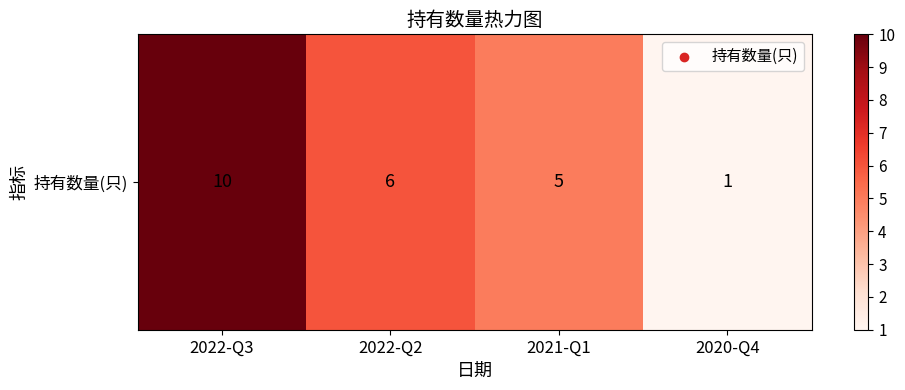

Reading left to right, what are all the values shown in this chart?

10	6	5	1